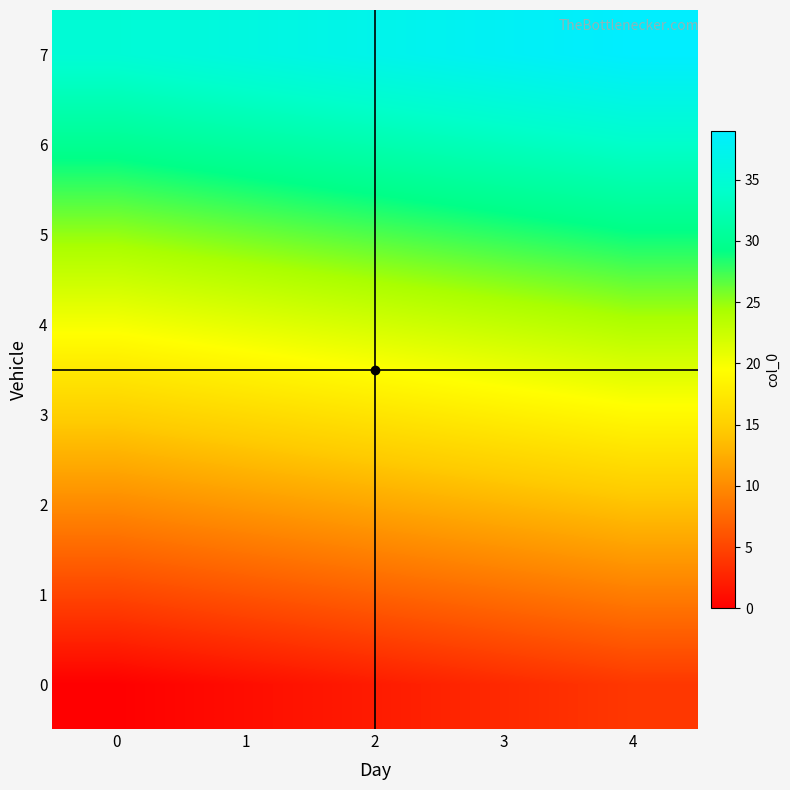

Which has a higher value, 0 or 1?

1